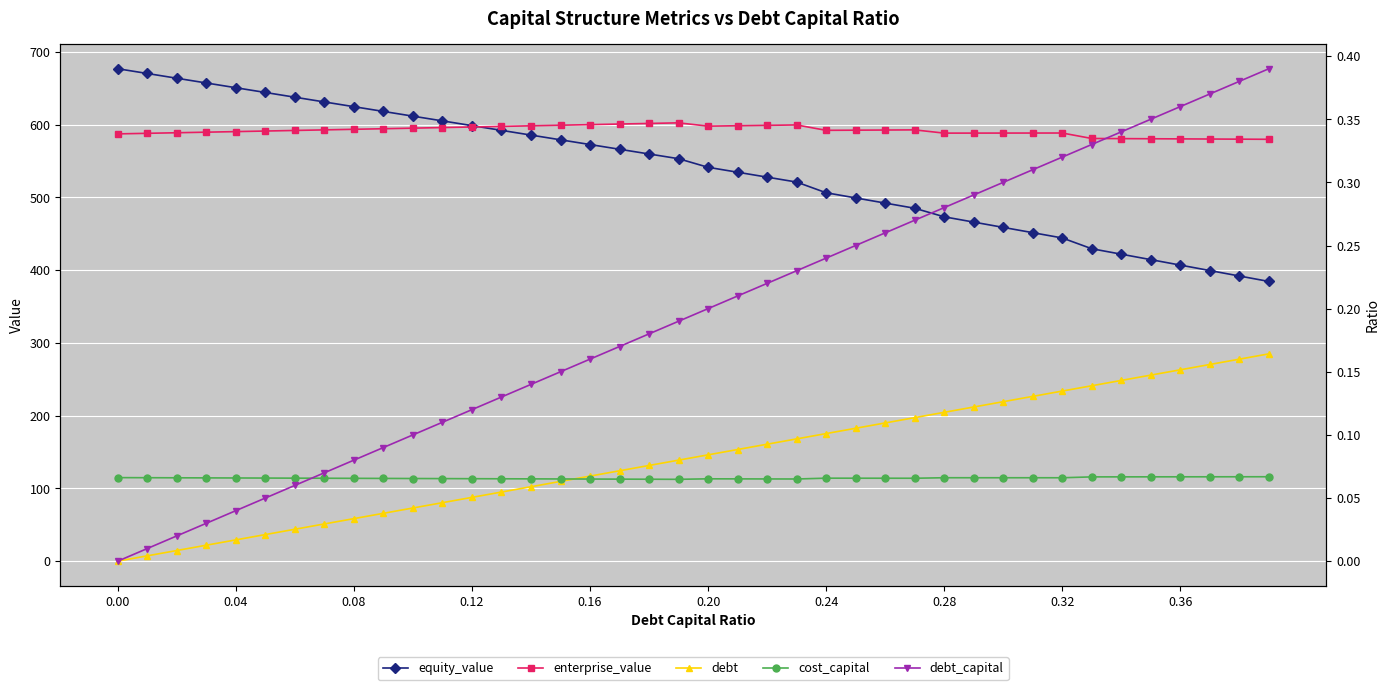

Reading left to right, list all the values displayed in this chart.

equity_value: 676.6	670.1	663.6	657.0	650.5	644.0	637.5	631.0	624.5	618.0	611.5	605.0	598.5	592.0	585.5	579.0	572.5	566.0	559.5	553.0	541.2	534.4	527.7	520.9	506.2	499.1	492.0	484.9	473.2	465.9	458.6	451.4	444.1	429.3	421.8	414.3	406.8	399.3	391.8	384.3
enterprise_value: 587.1	587.9	588.7	589.5	590.2	591.0	591.8	592.6	593.4	594.2	595.0	595.8	596.6	597.4	598.2	599.0	599.8	600.6	601.5	602.3	597.8	598.3	598.8	599.4	592.0	592.2	592.4	592.6	588.1	588.2	588.2	588.3	588.3	580.8	580.6	580.4	580.2	580.0	579.9	579.7
debt: 0.0	7.3	14.6	21.9	29.2	36.5	43.8	51.1	58.4	65.7	73.0	80.3	87.6	94.9	102.2	109.5	116.8	124.2	131.5	138.8	146.1	153.4	160.7	168.0	175.3	182.6	189.9	197.2	204.5	211.8	219.1	226.4	233.7	241.0	248.3	255.6	262.9	270.2	277.5	284.8
cost_capital: 0.1	0.1	0.1	0.1	0.1	0.1	0.1	0.1	0.1	0.1	0.1	0.1	0.1	0.1	0.1	0.1	0.1	0.1	0.1	0.1	0.1	0.1	0.1	0.1	0.1	0.1	0.1	0.1	0.1	0.1	0.1	0.1	0.1	0.1	0.1	0.1	0.1	0.1	0.1	0.1
debt_capital: 0.0	0.0	0.0	0.0	0.0	0.1	0.1	0.1	0.1	0.1	0.1	0.1	0.1	0.1	0.1	0.1	0.2	0.2	0.2	0.2	0.2	0.2	0.2	0.2	0.2	0.2	0.3	0.3	0.3	0.3	0.3	0.3	0.3	0.3	0.3	0.3	0.4	0.4	0.4	0.4